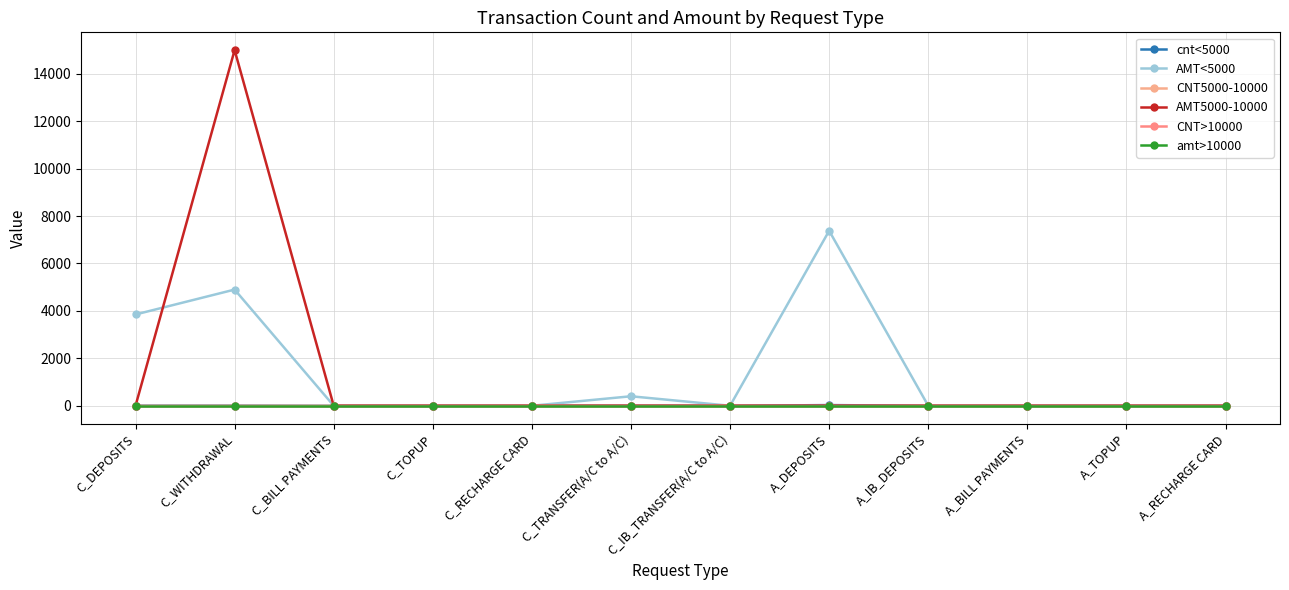

True or false: cnt<5000 has more than 0 interior local peaks.

True